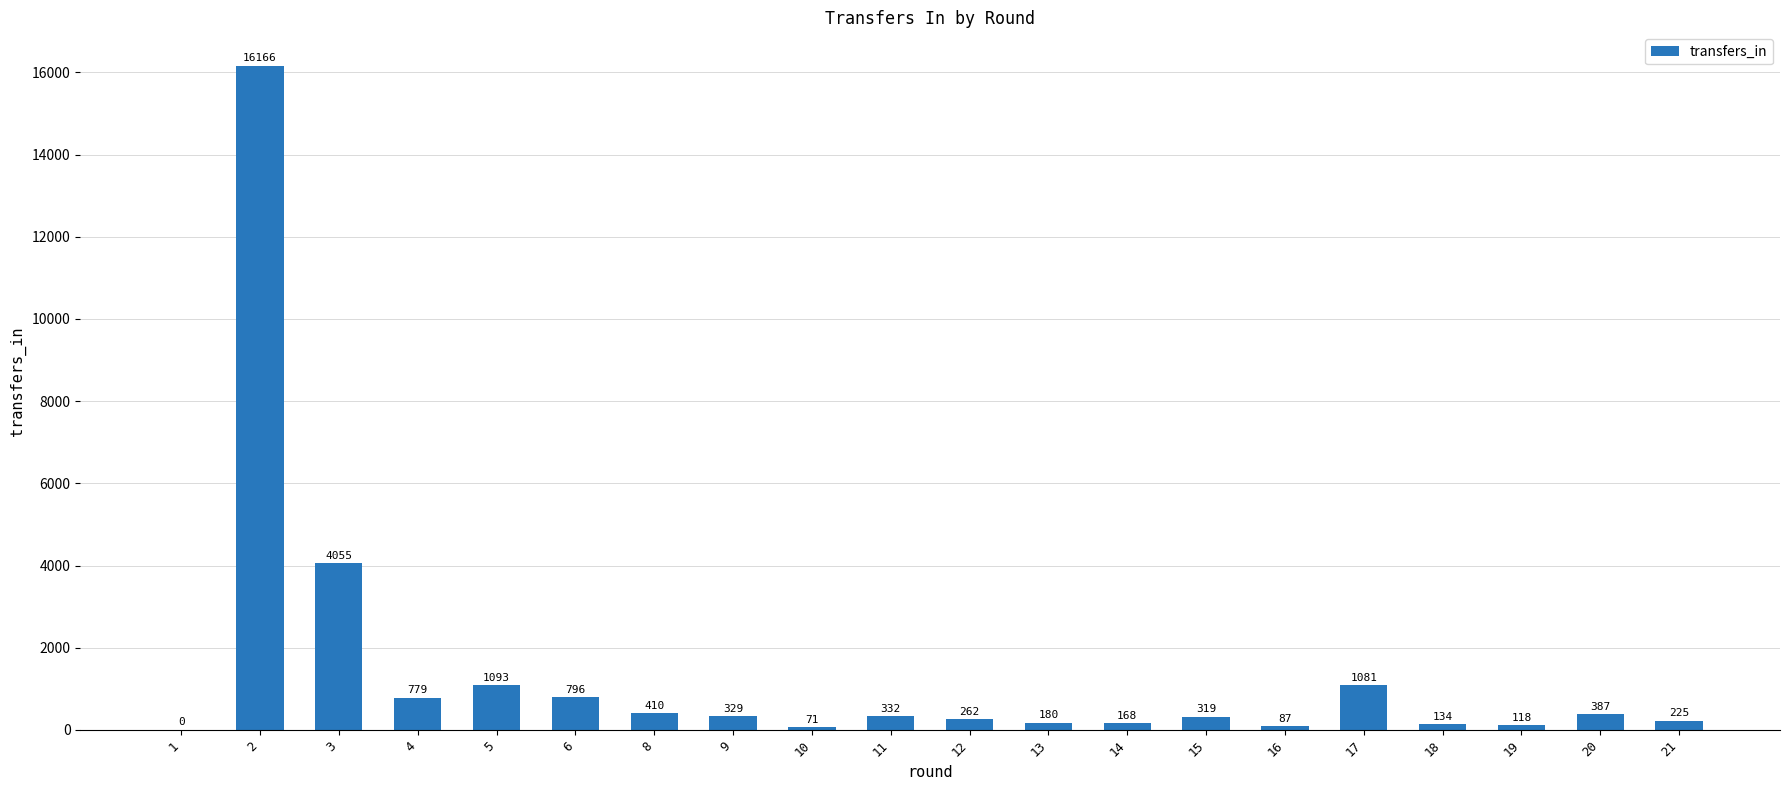

How many series are shown in this chart?

1